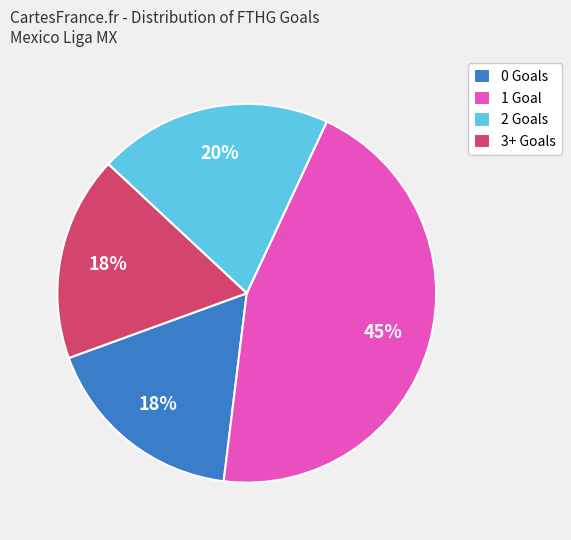

Which slice is the largest?

1 Goal